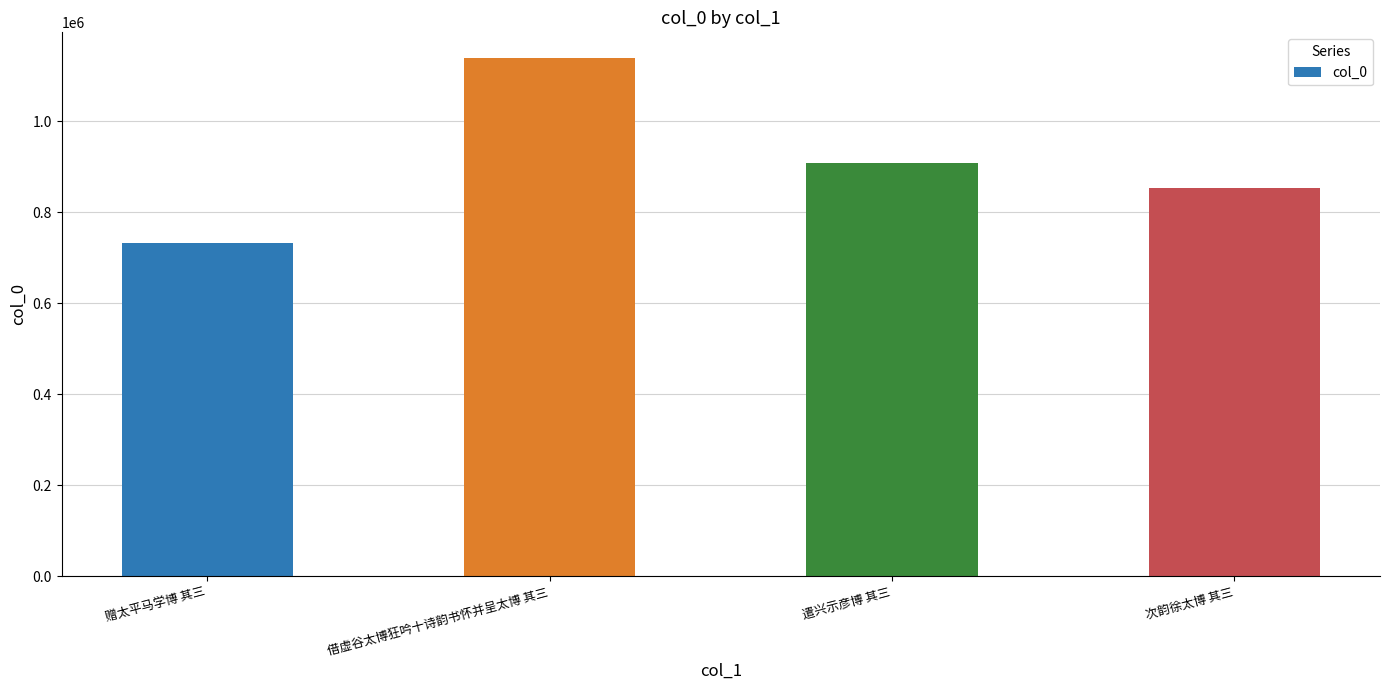

What position from the left is 借虚谷太博狂吟十诗韵书怀并呈太博 其三?

2